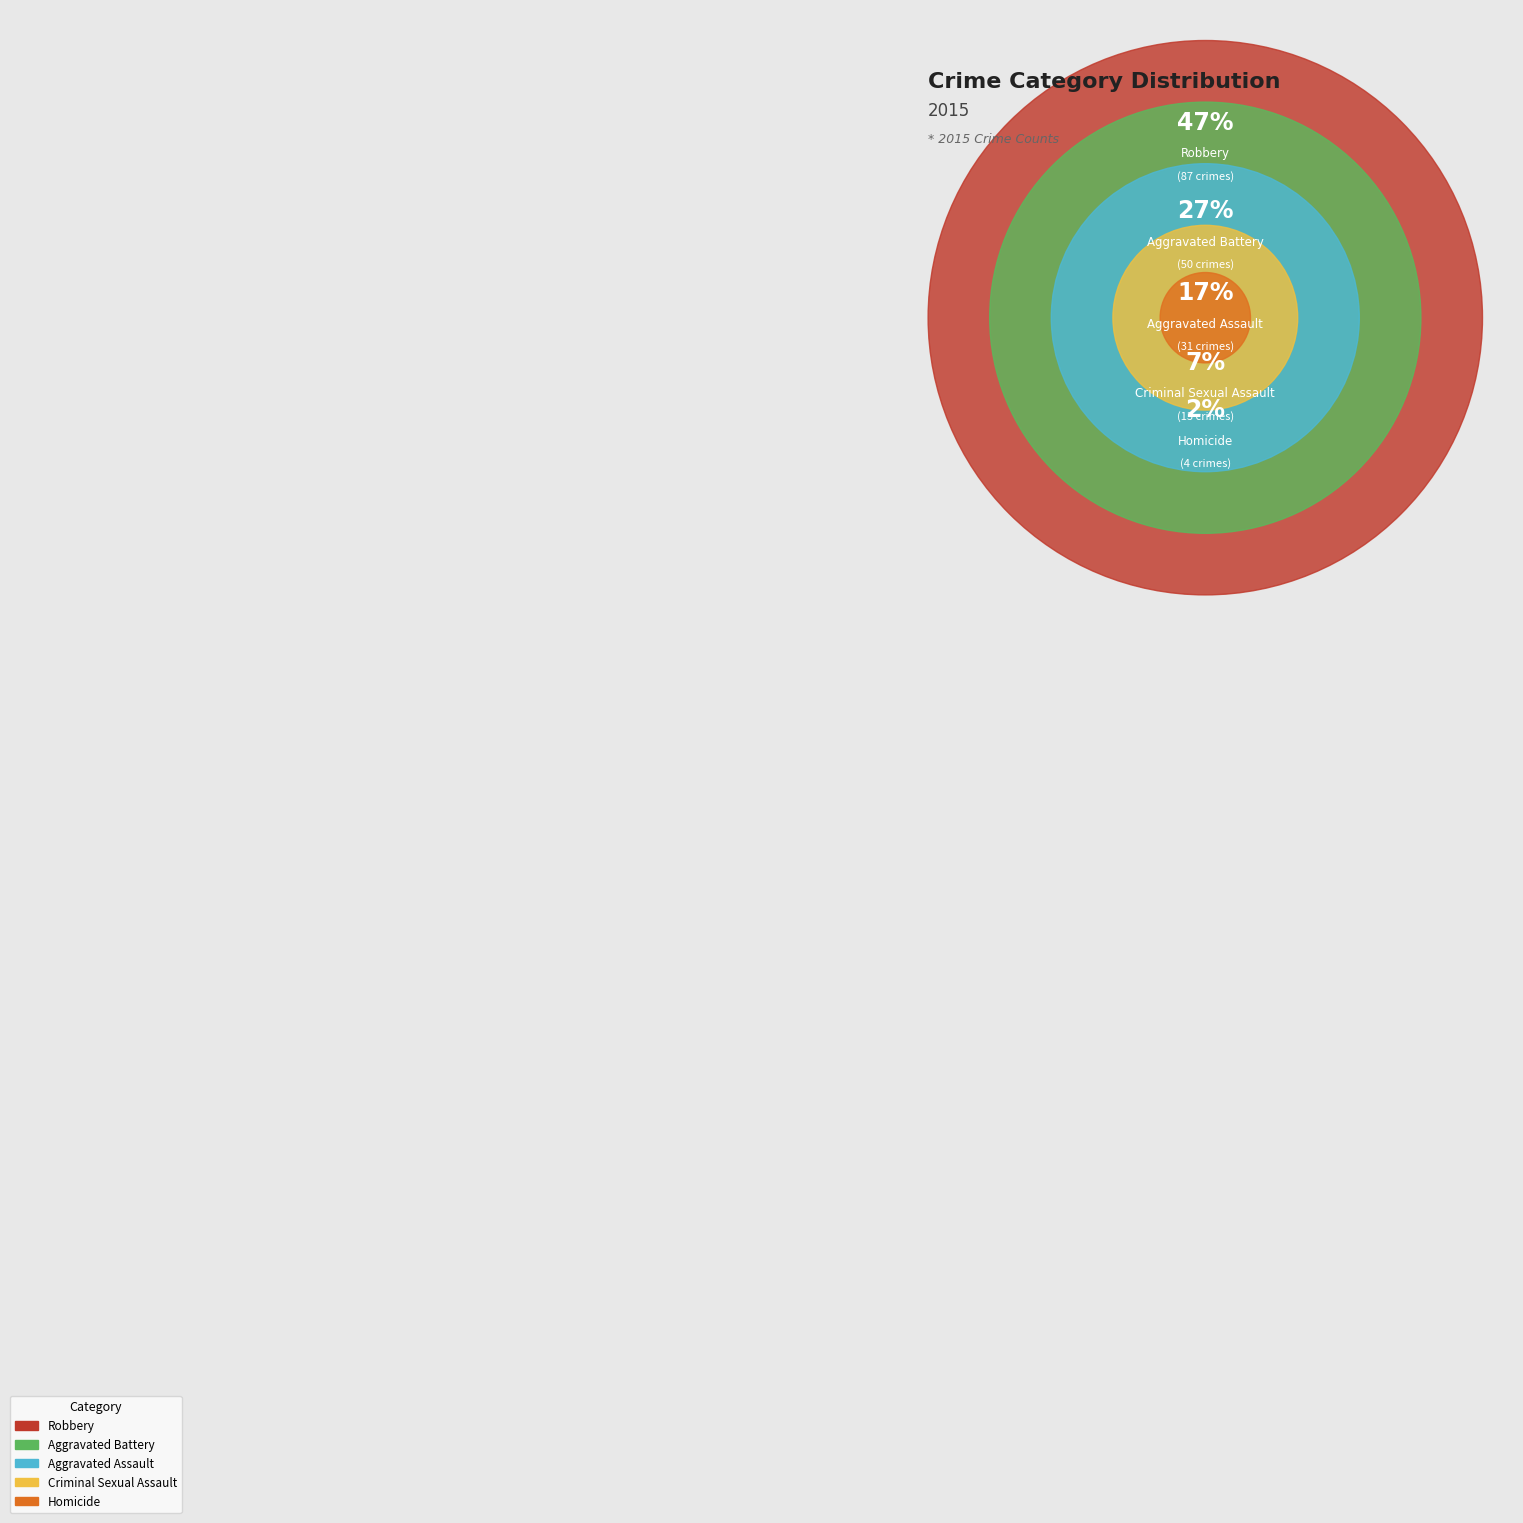

Between Aggravated Assault and Robbery, which is larger?

Robbery